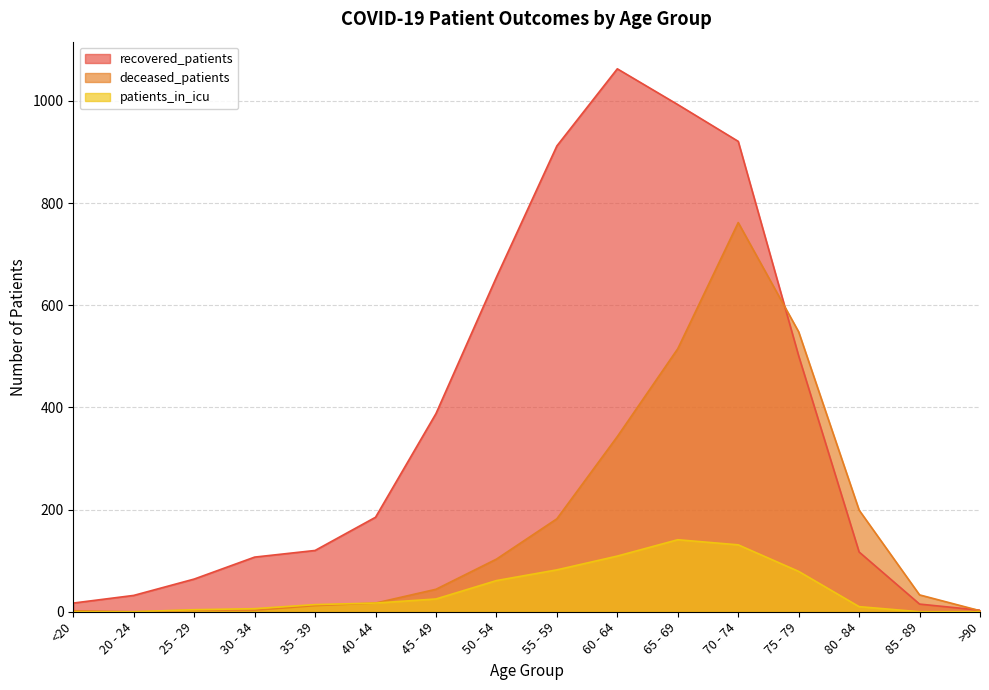

True or false: recovered_patients has more than 1 interior local peaks.

False